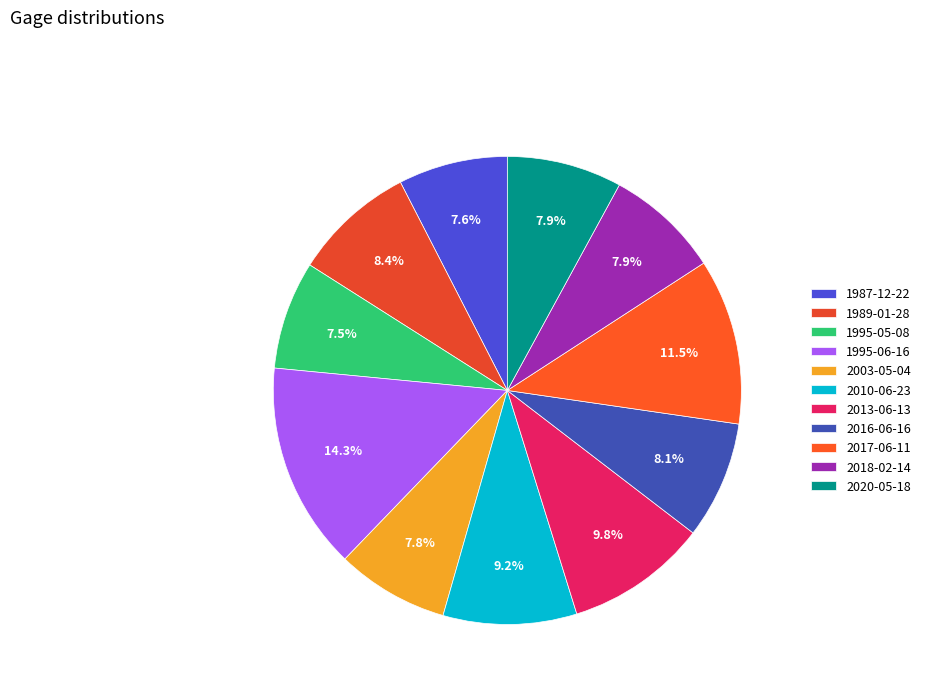

To the nearest percent, what percentage of the pie is 2010-06-23?

9%